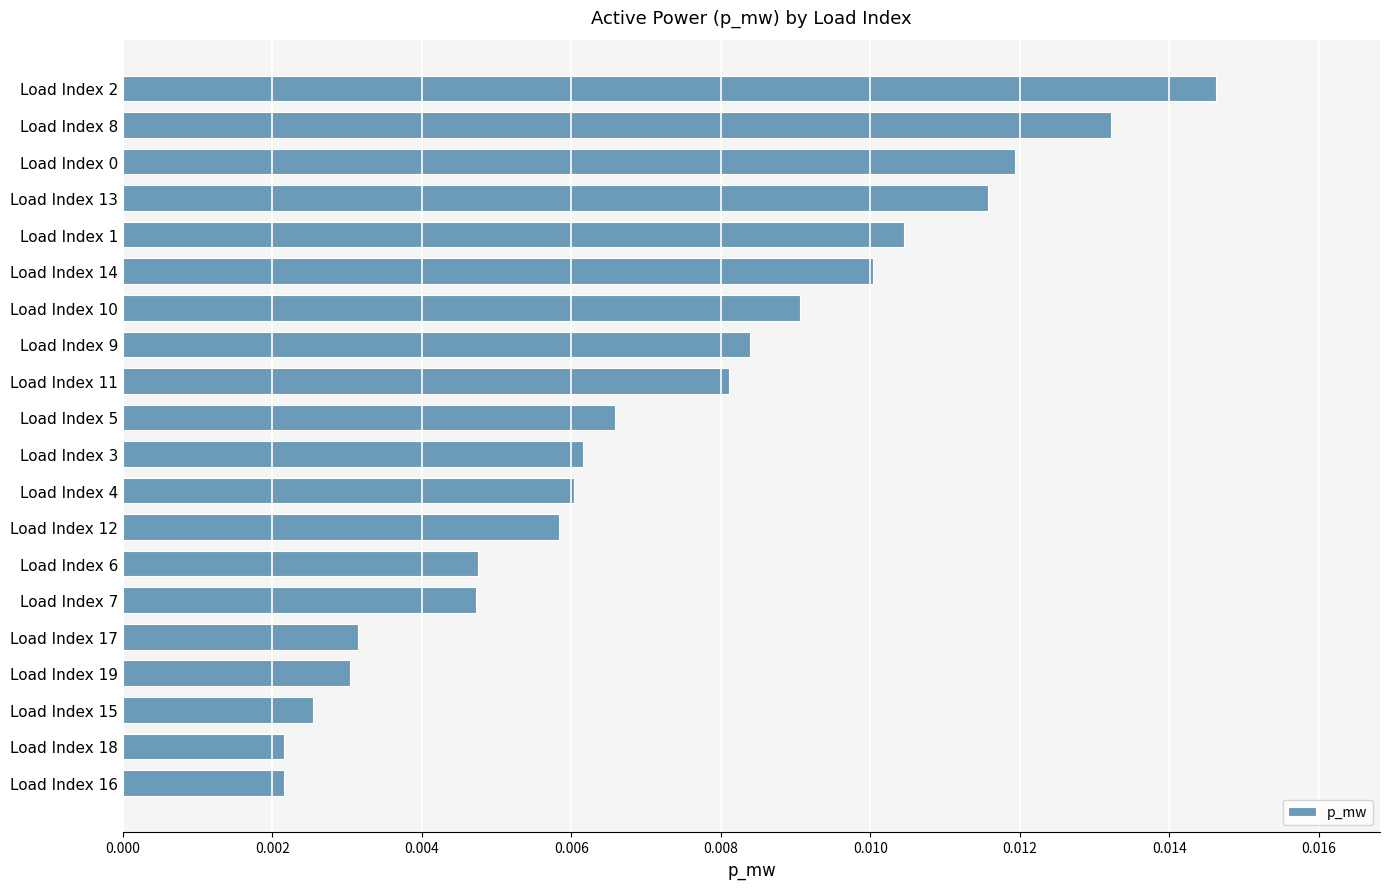

What is the label of the 17th bar from the bottom?

Load Index 13